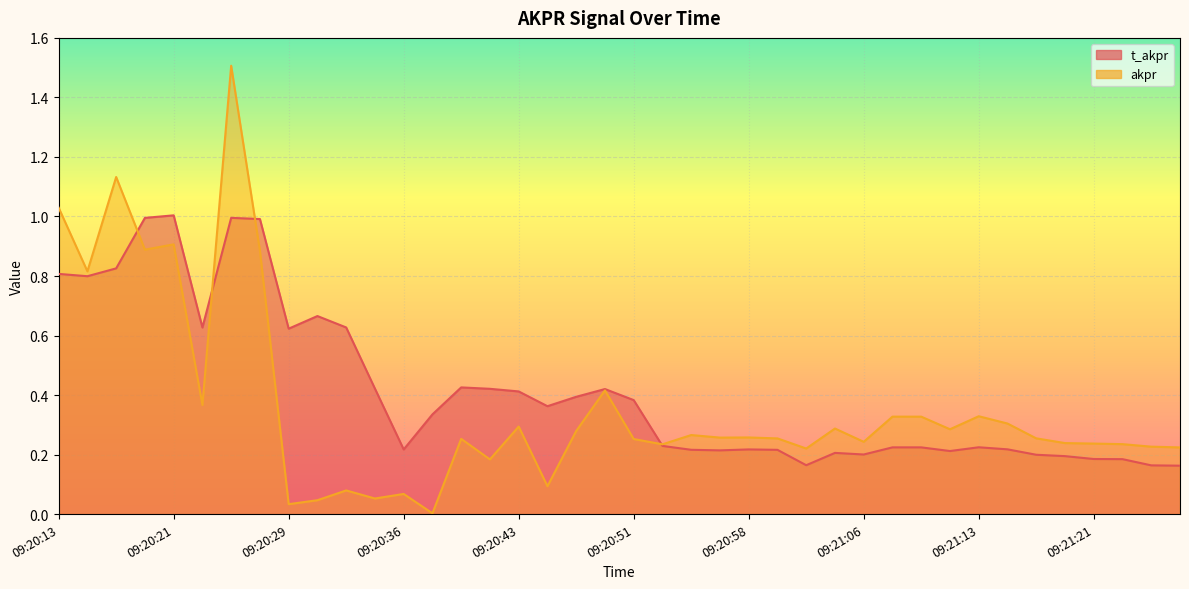

What is the average value of the akpr series?

0.4